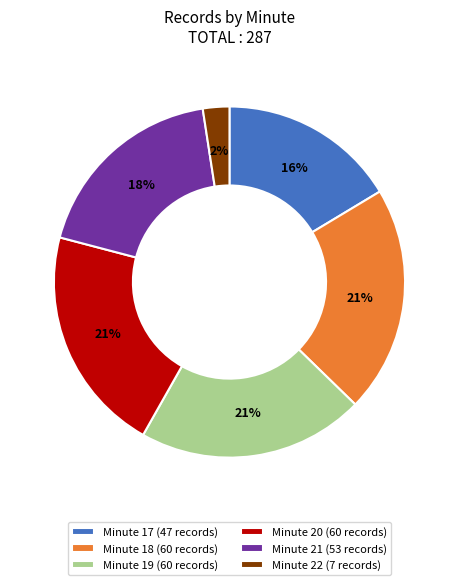

Which slice is the smallest?

Minute 22 (7 records)